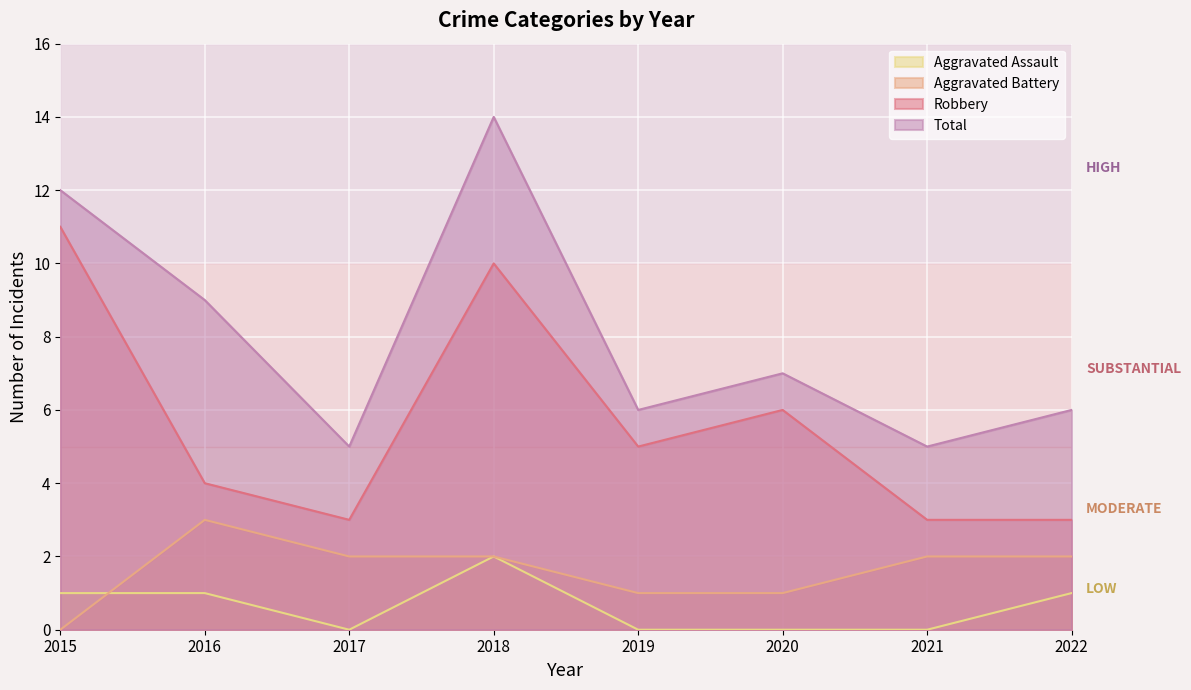

Does the chart display data point markers on the line(s)?

No